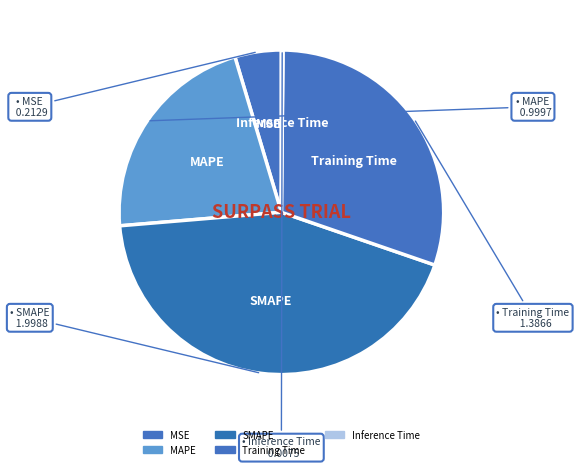

Does any single category account for the majority?

No